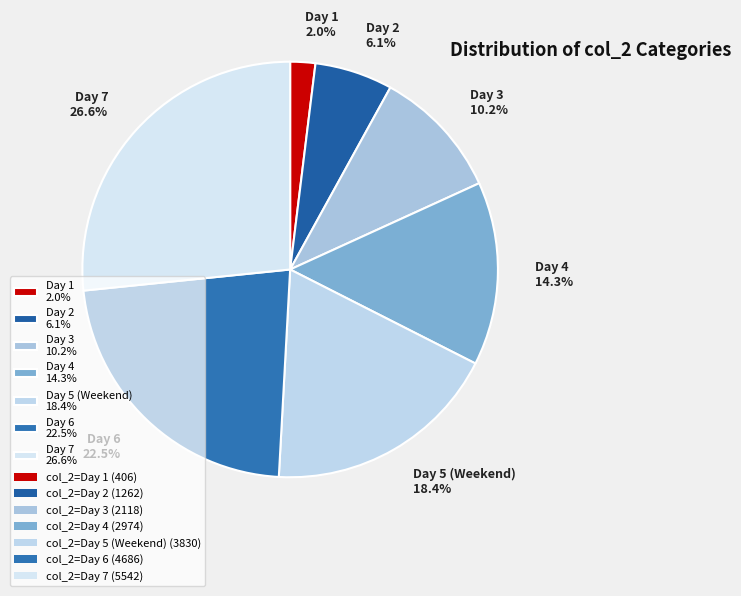

Combined, what portion of the pie is Day 6 22.5% and Day 5 (Weekend) 18.4%?

40.9%